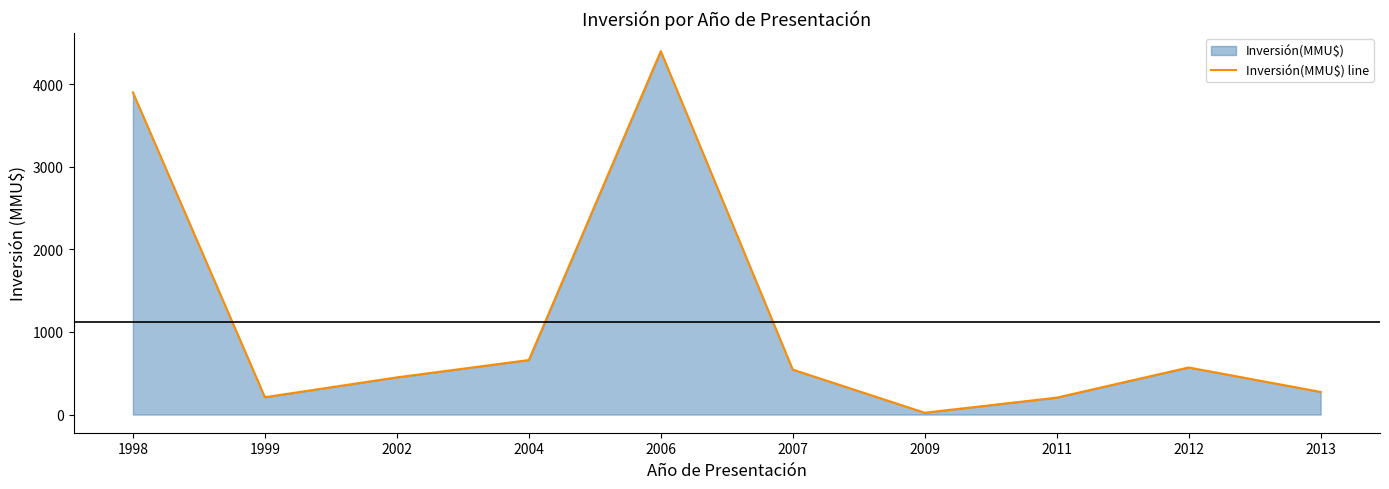

Rank the categories by value from lowest to highest.

2009, 2011, 1999, 2013, 2002, 2007, 2012, 2004, 1998, 2006